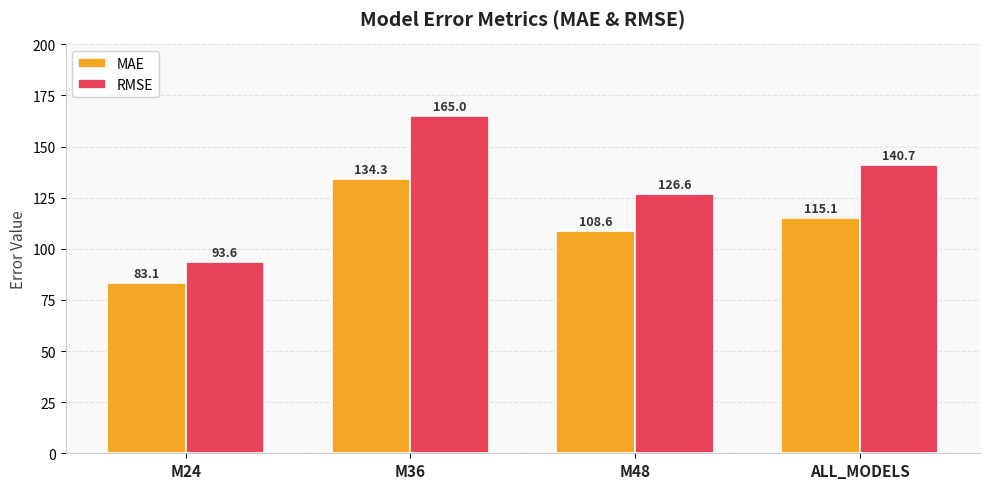

What is the sum of the RMSE values at M36 and M24?

258.6